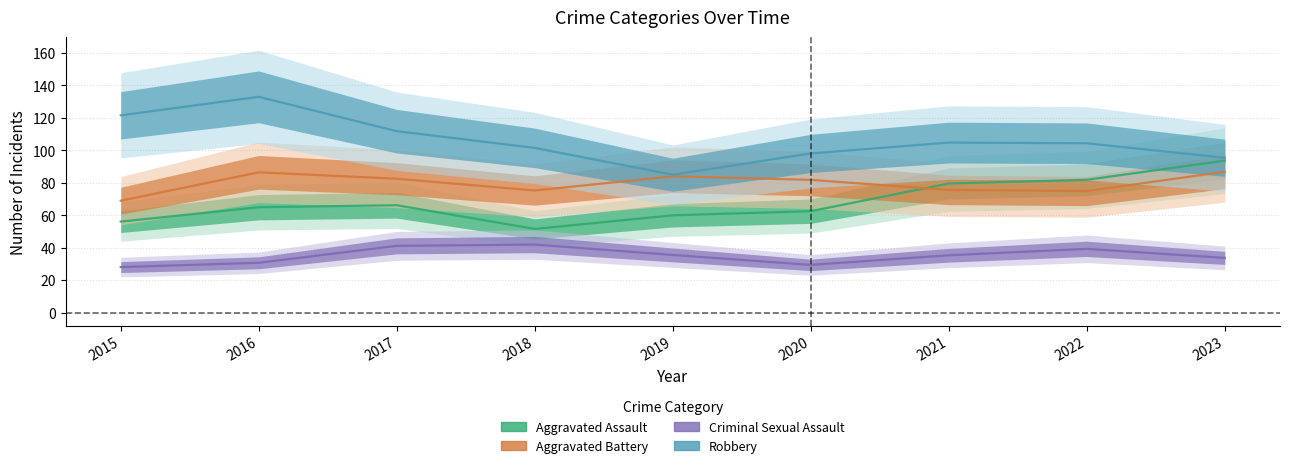

Which has a higher value, 2018 or 2016?

2016